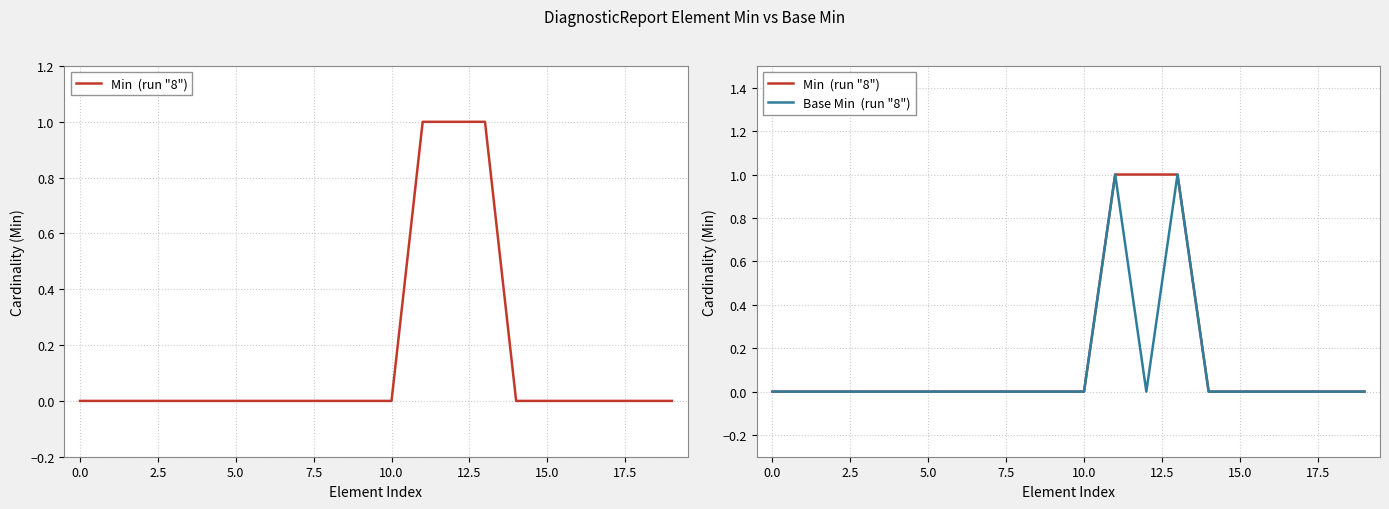

How many categories are shown in the chart?

20